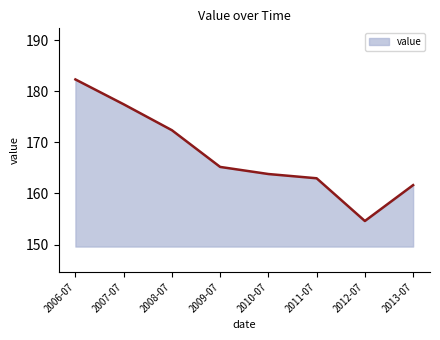

How many interior local valleys (lower than both neighbors) does the data have?

1